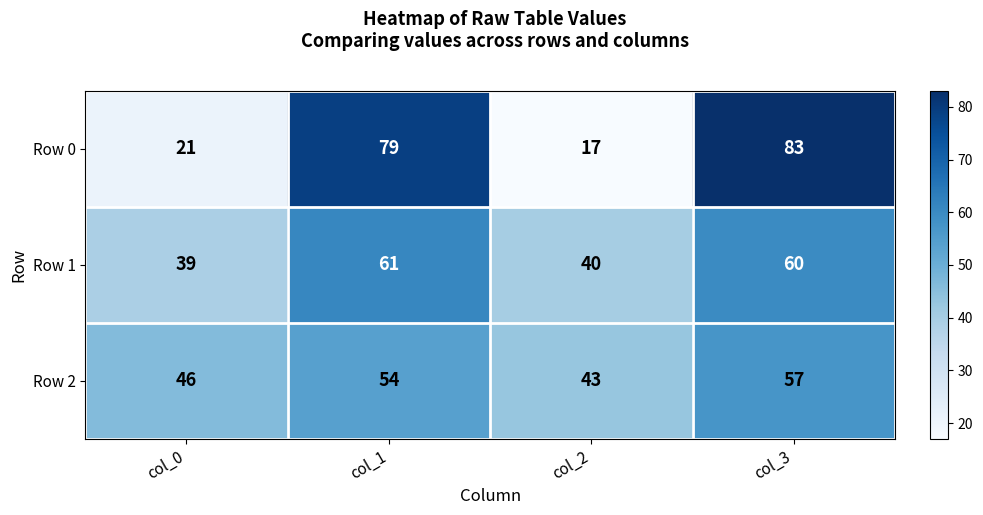

What is the total value across all series at col_1?

194